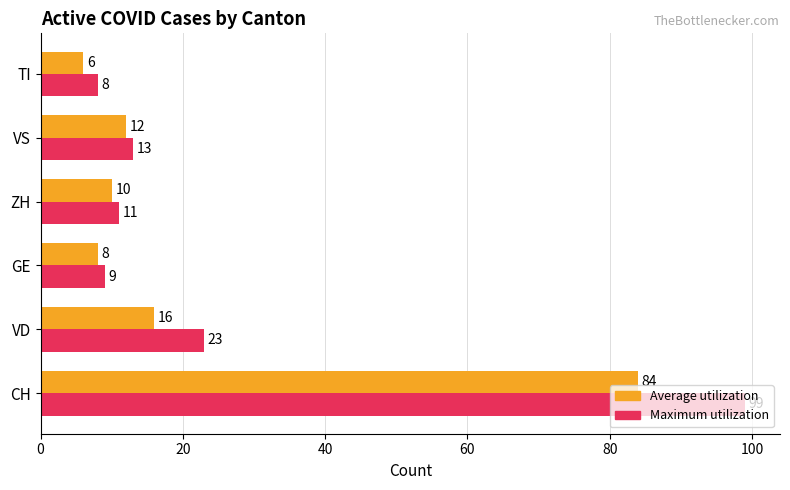

Rank the categories by Maximum utilization value from highest to lowest.

CH, VD, VS, ZH, GE, TI